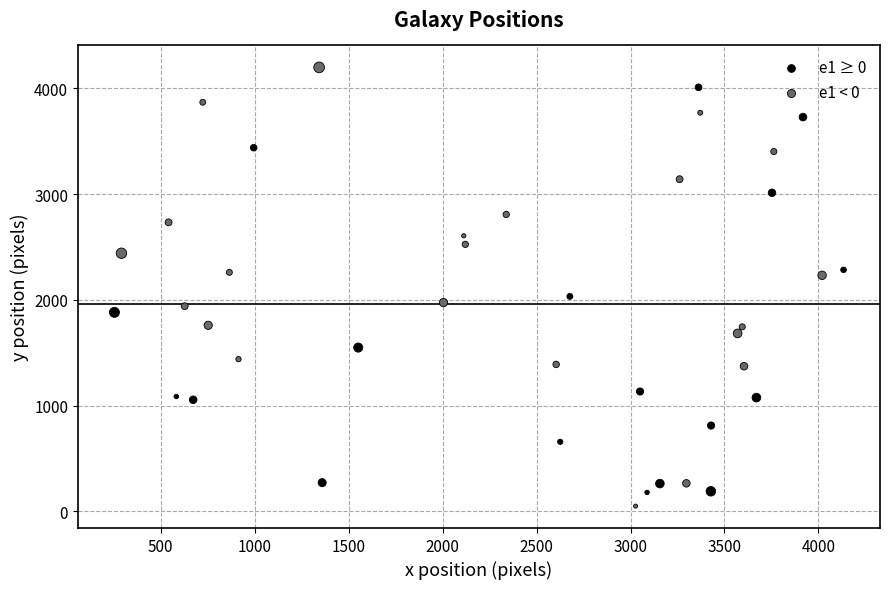

Which series contains the lowest Y value?

e1 < 0